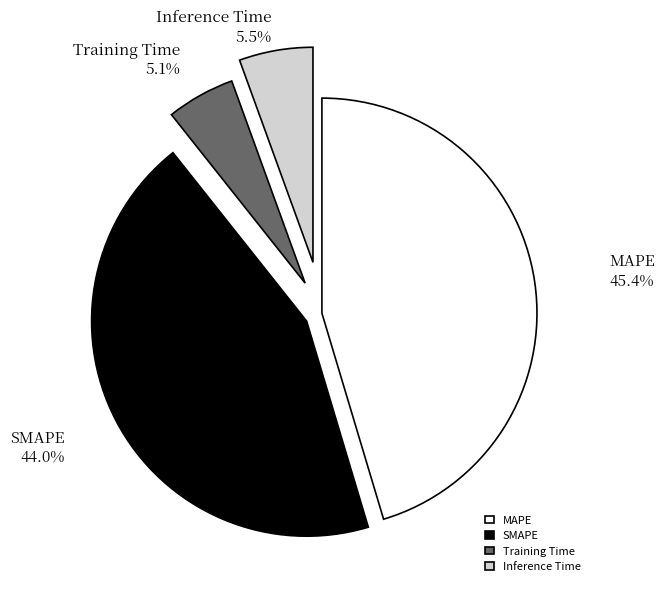

What is the total percentage of SMAPE and Inference Time?

49.5%